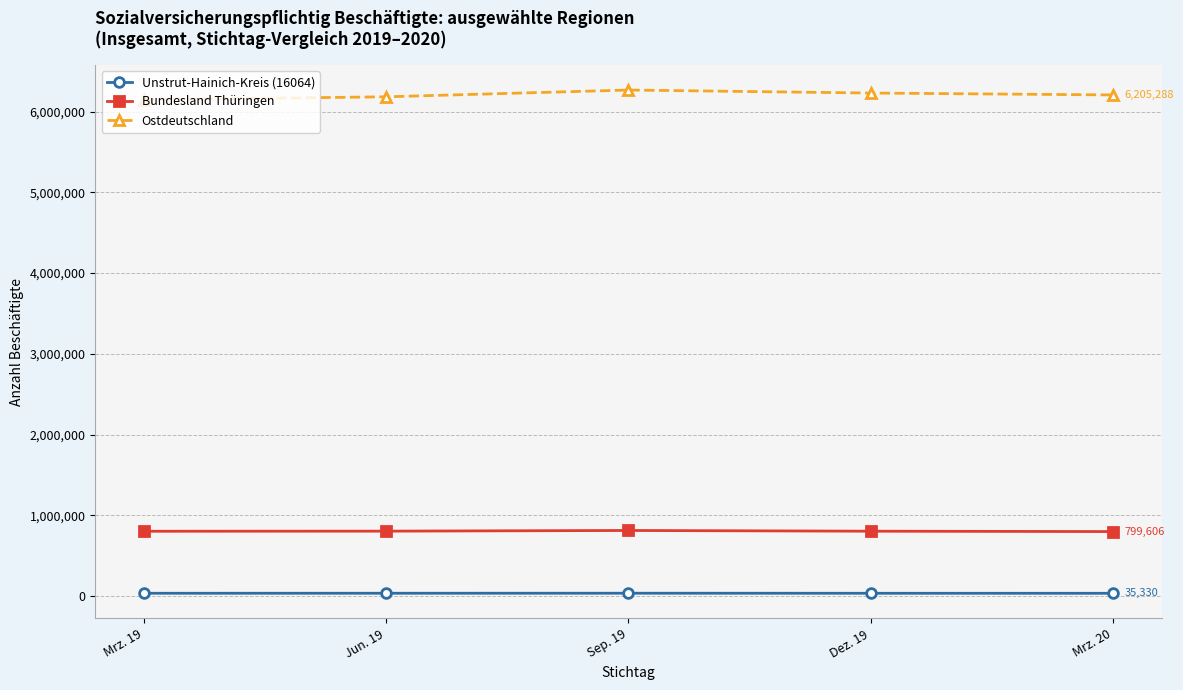

Is it true that Bundesland Thüringen equals 803424 at Mrz. 19?

True